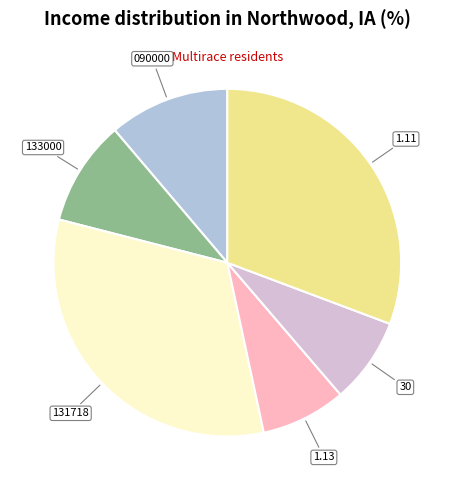

Does any single category account for the majority?

No